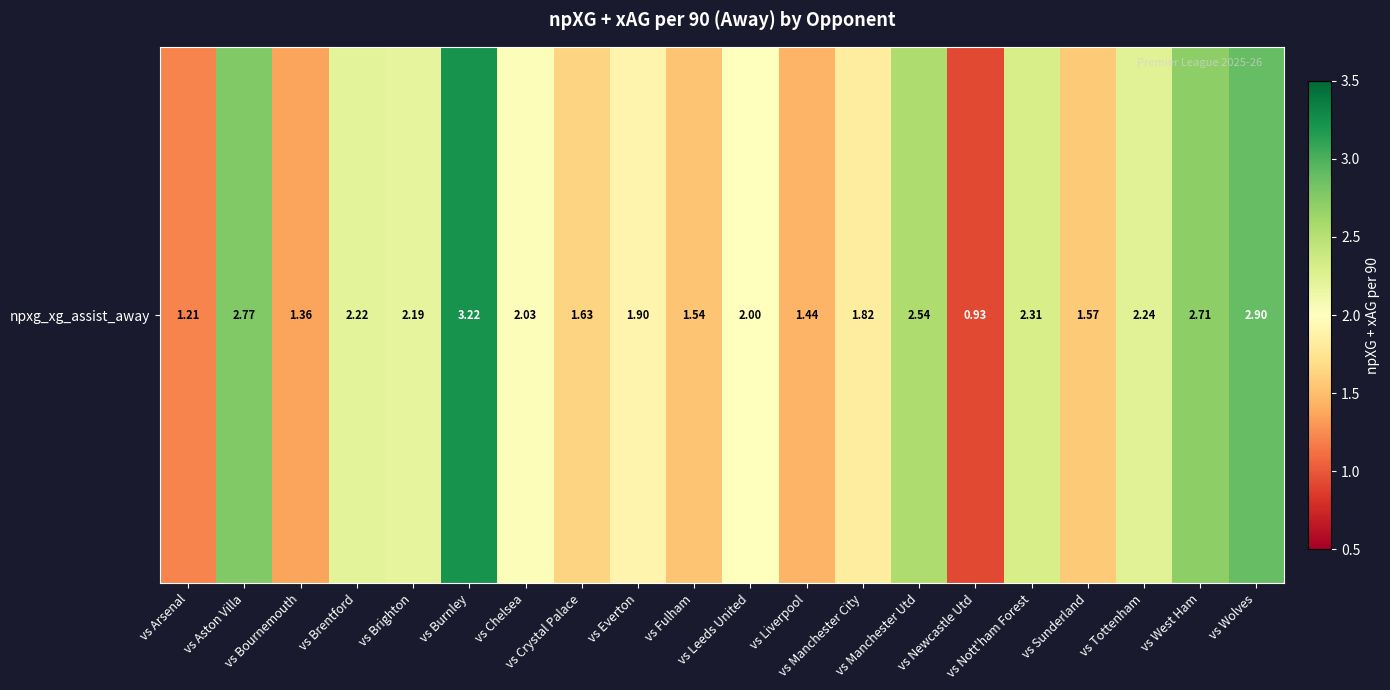

The value at vs Manchester Utd is 4.0. True or false?

False